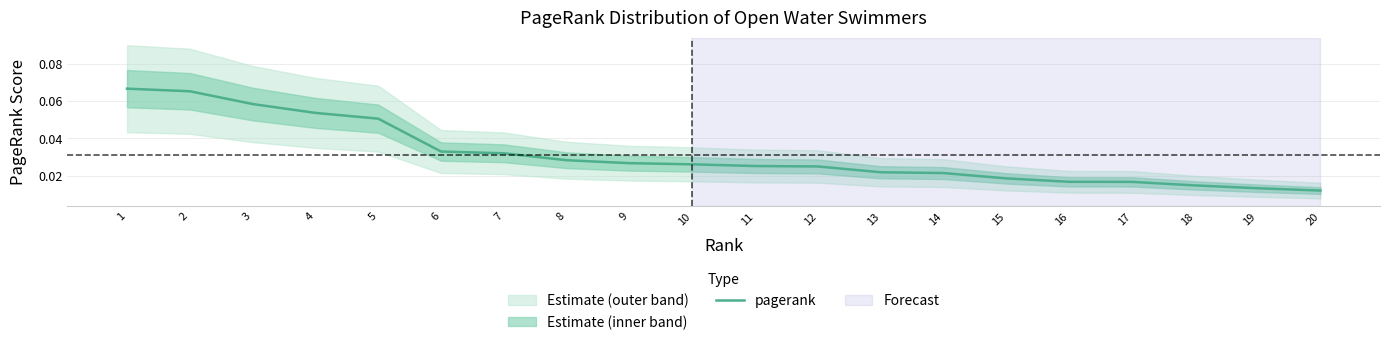

The value at 8 is 0.0. True or false?

True